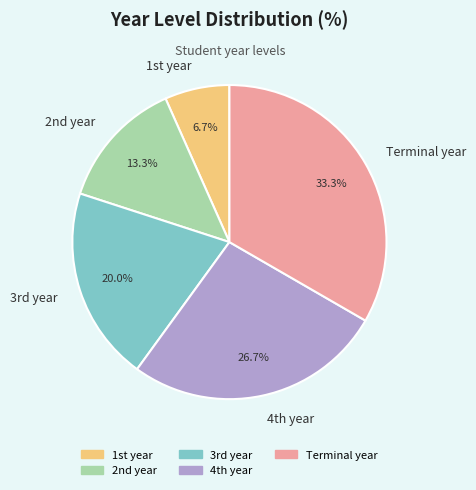

To the nearest percent, what is the average slice percentage?

20%